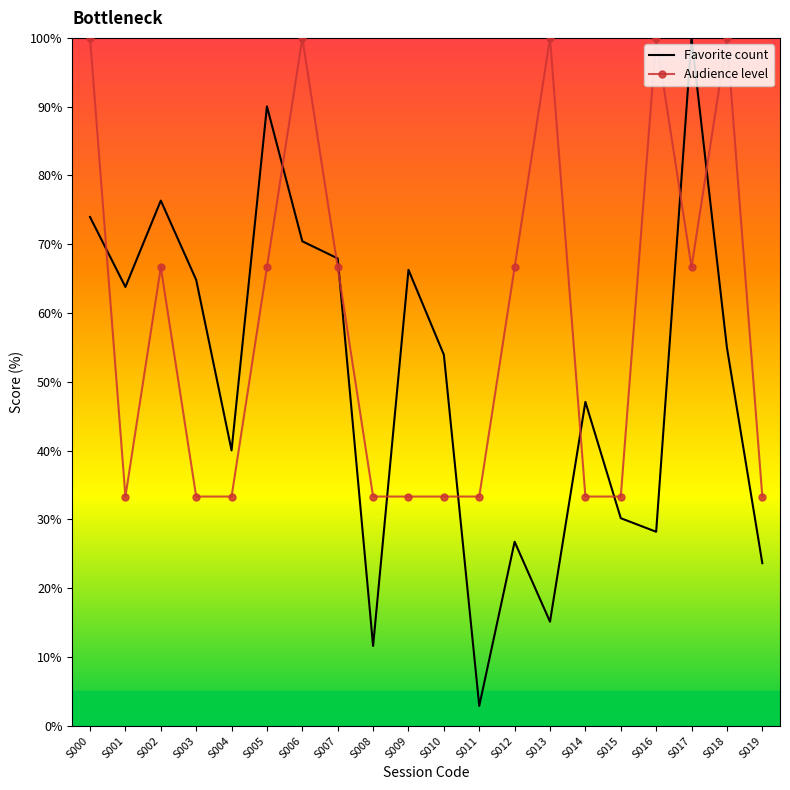

Is it true that Audience level equals 102.0 at S005?

False